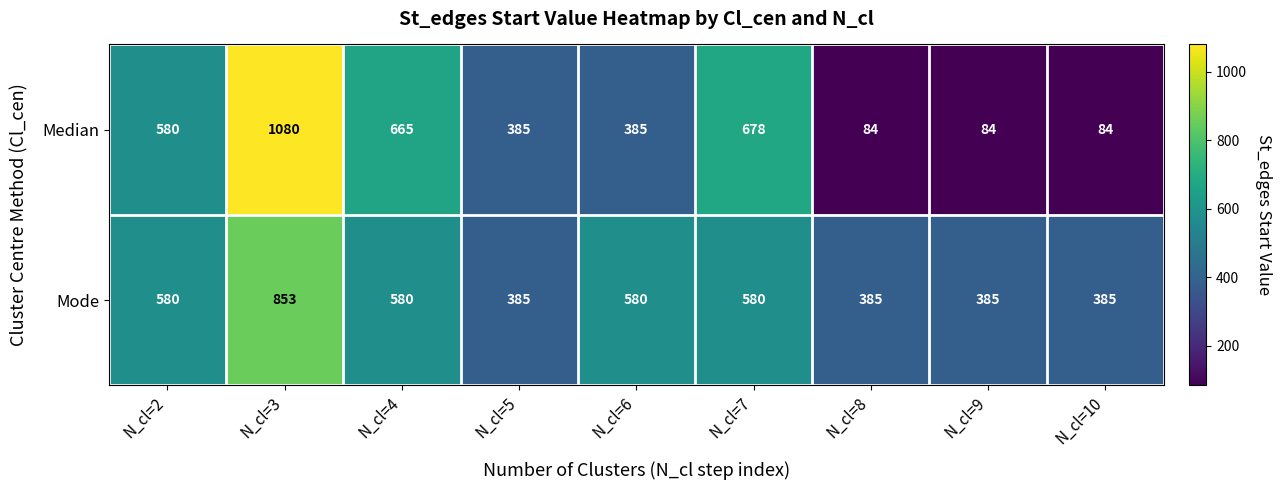

Rank the series by their average value, from highest to lowest.

Mode, Median